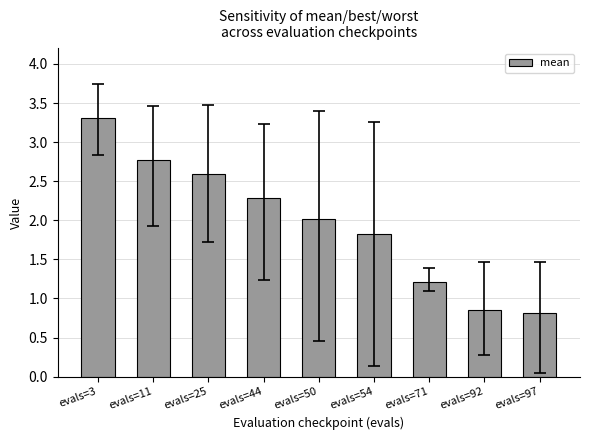

True or false: the data shows 0.7 at evals=71.

False